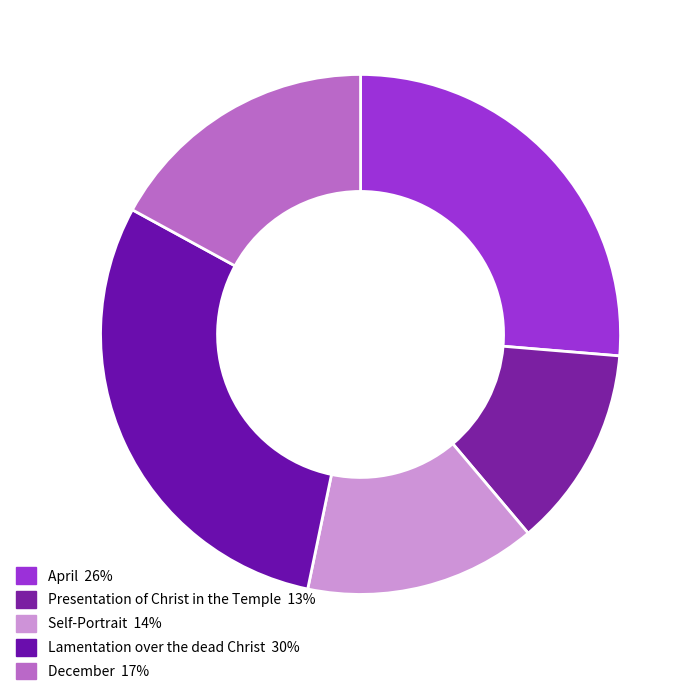

What is the largest slice in the pie chart?

Lamentation over the dead Christ